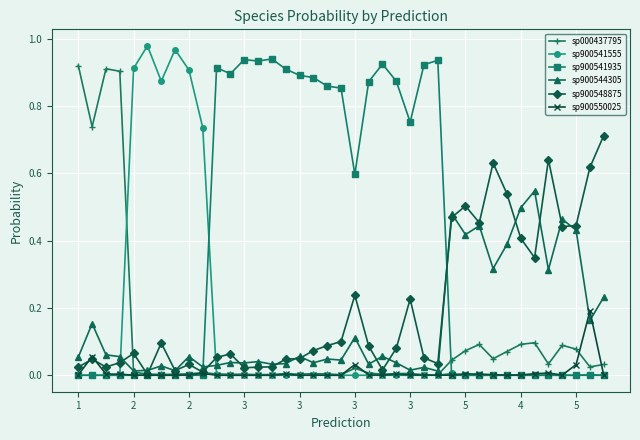

True or false: sp000437795 has more than 1 interior local peaks.

True